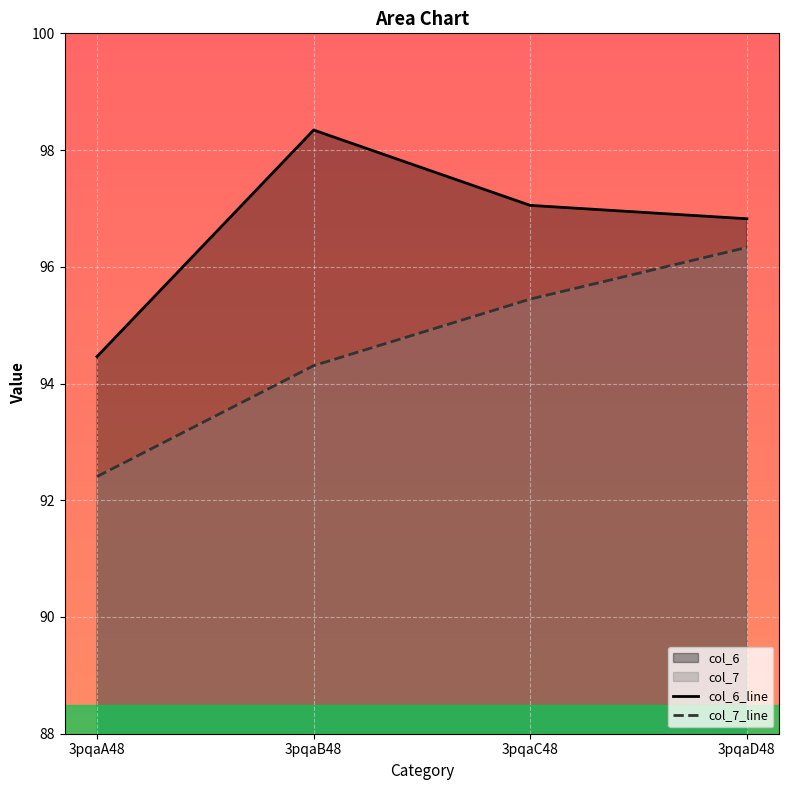

At which label is col_7_line closest to 94?

3pqaB48